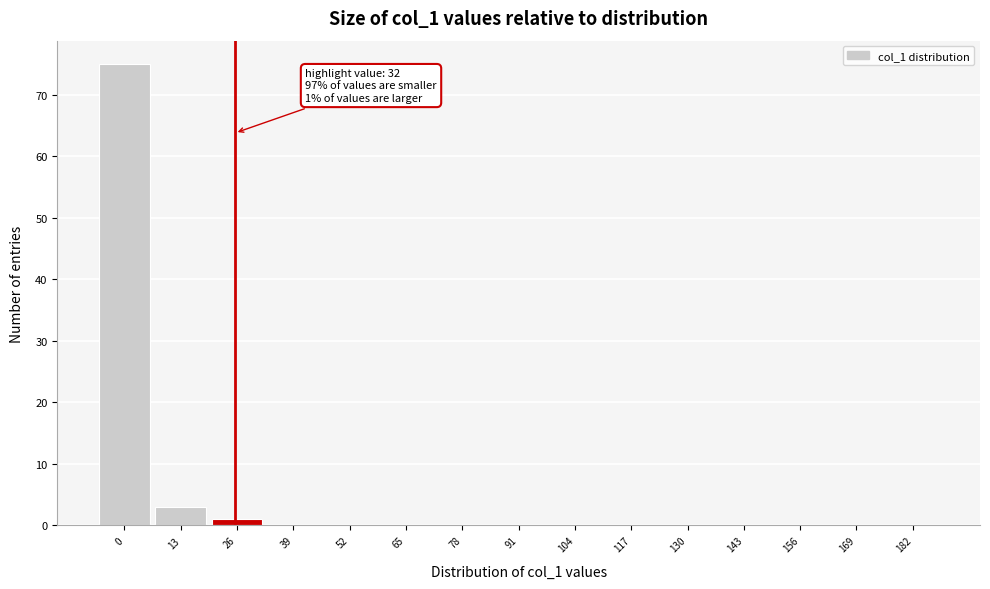

Reading left to right, list all the values displayed in this chart.

0=75	13=3	26=1	39=0	52=0	65=0	78=0	91=0	104=0	117=0	130=0	143=0	156=0	169=0	182=0